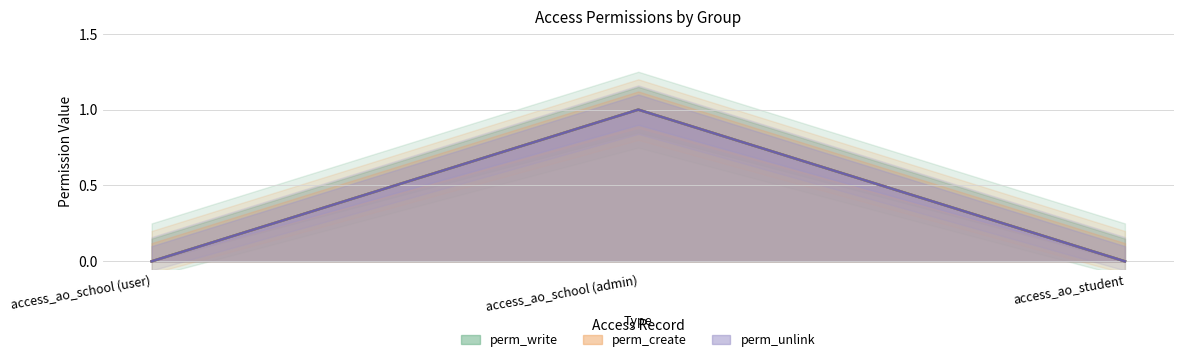

The perm_unlink series shows 0 at access_ao_student. True or false?

True